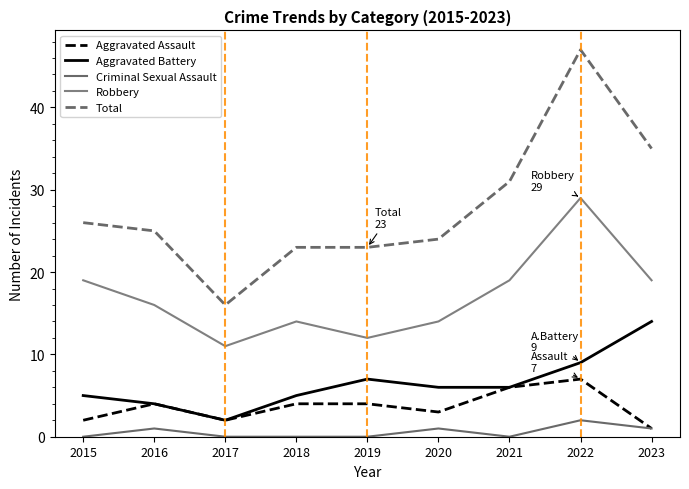

At which label does Aggravated Battery first exceed 6?

2019